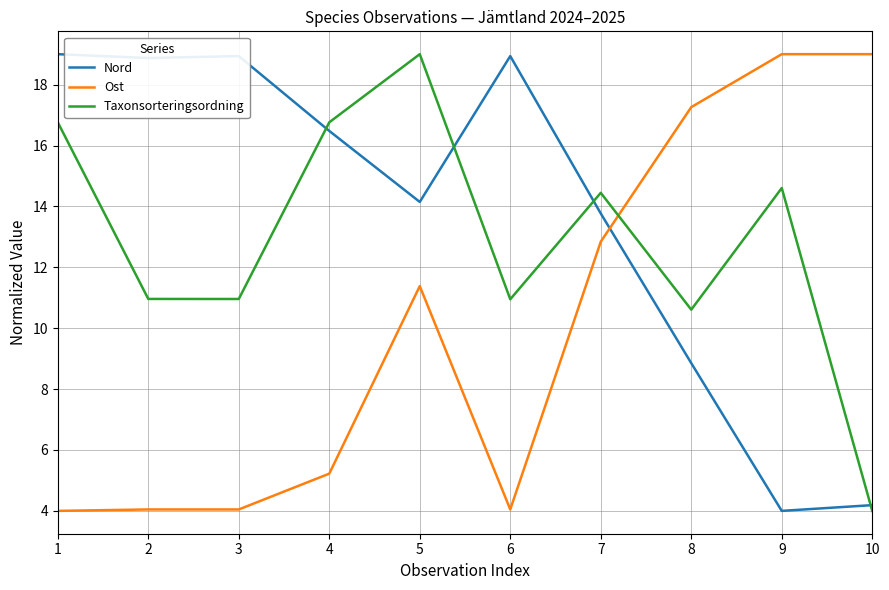

Is the value of Ost at 6 greater than the value of Taxonsorteringsordning at 1?

No